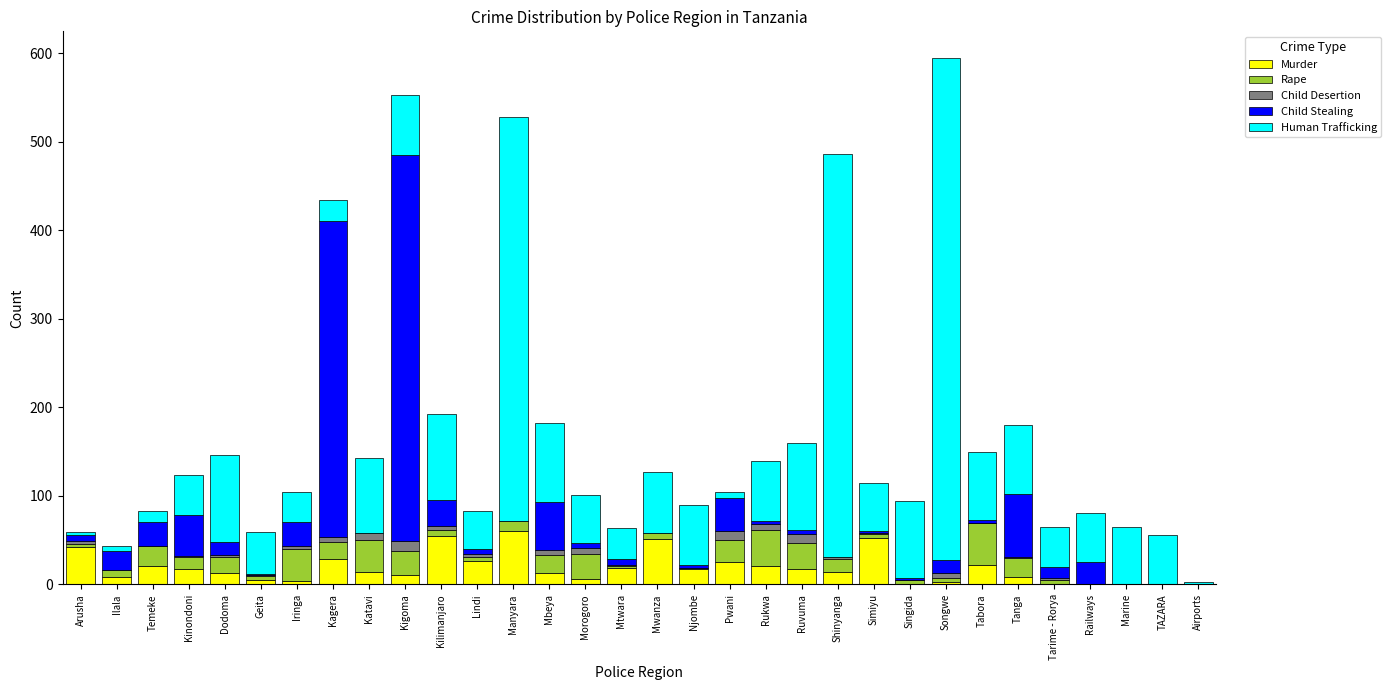

The Murder series shows 33 at Kilimanjaro. True or false?

False